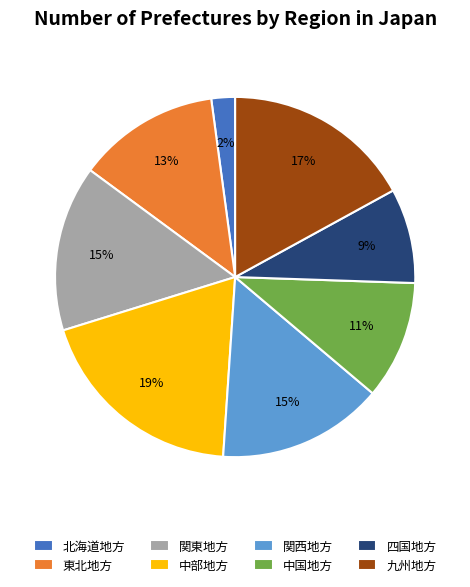

Combined, do 関西地方 and 四国地方 account for over 50%?

No